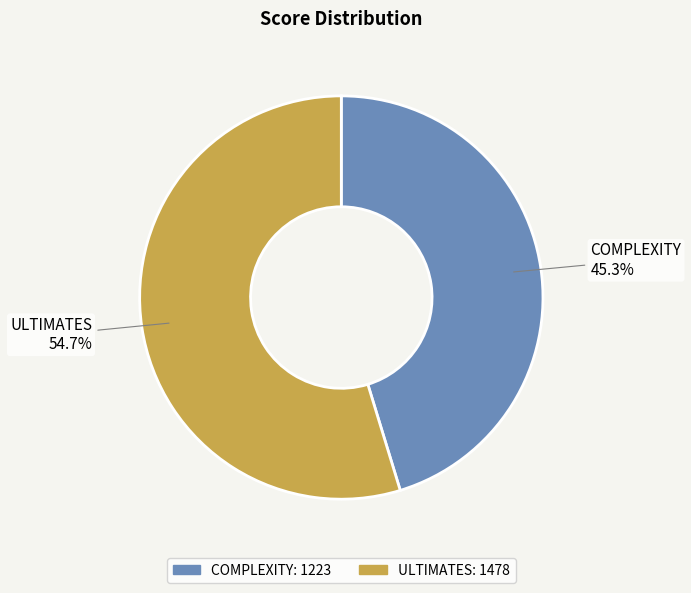

What is the largest slice in the pie chart?

ULTIMATES